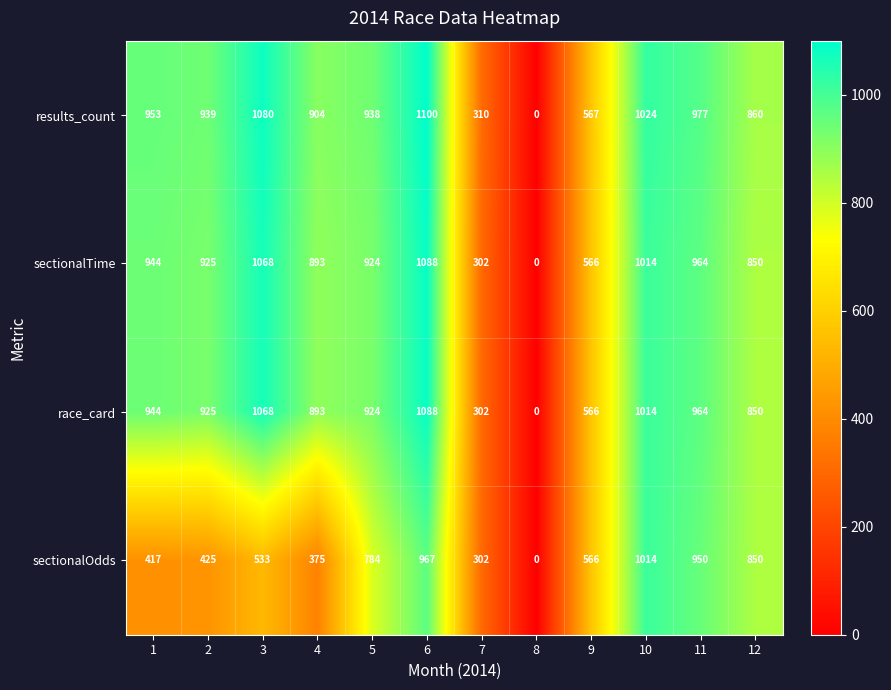

The results_count series shows 213 at 1. True or false?

False